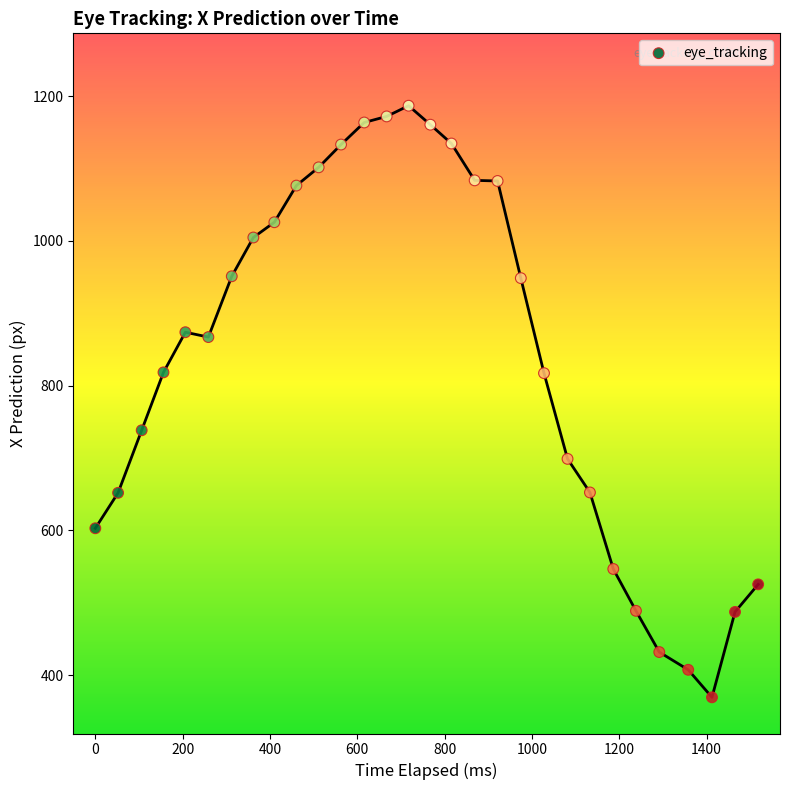

What is the range of Y values (max minus min)?

817.3